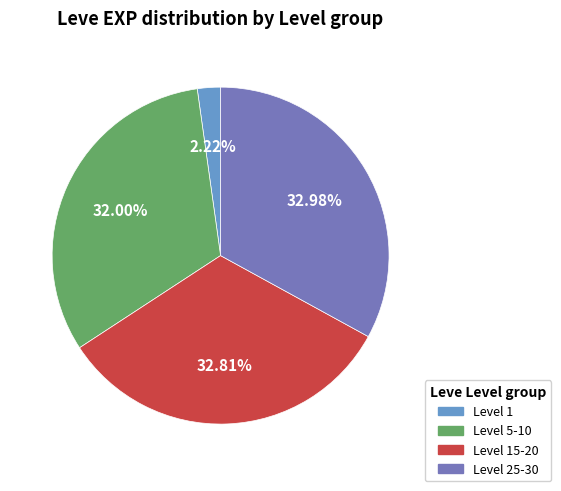

Is there a majority slice in this chart?

No